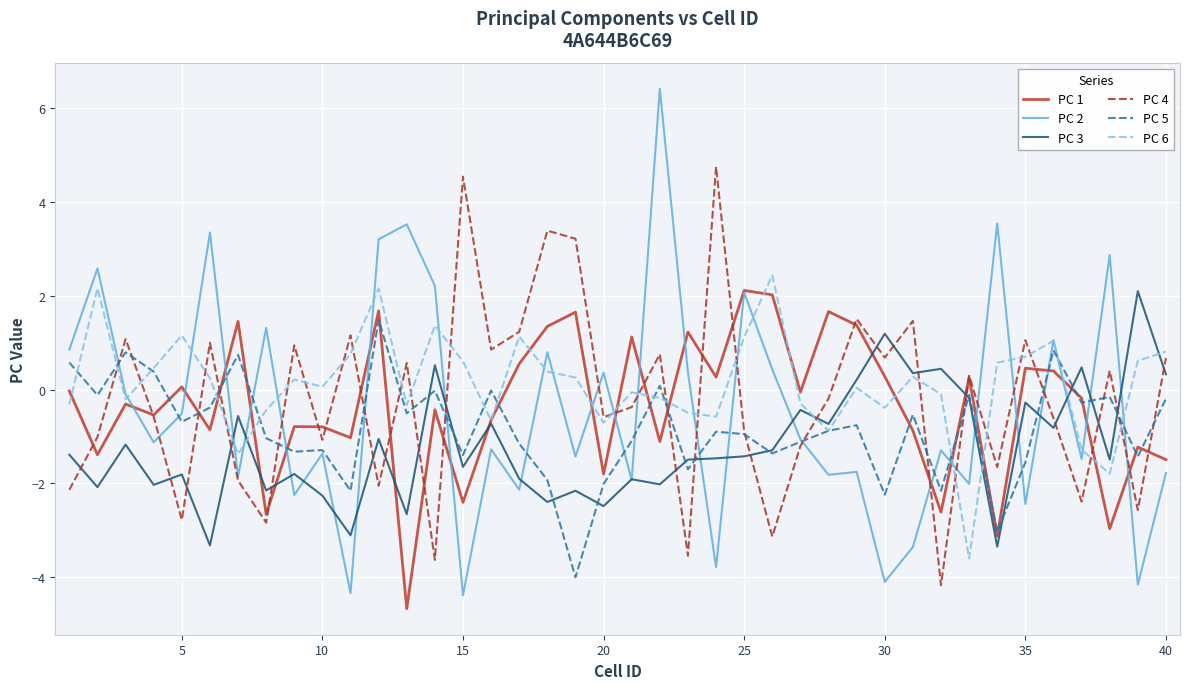

After their last crossing, which series has the higher values: PC 3 or PC 4?

PC 4